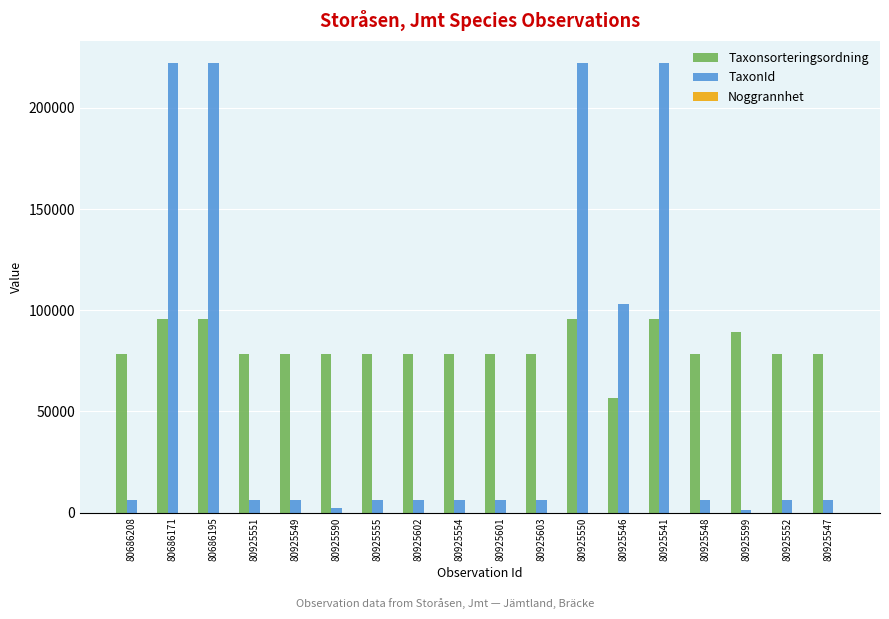

Which series changed the most between 80925550 and 80925552?

TaxonId